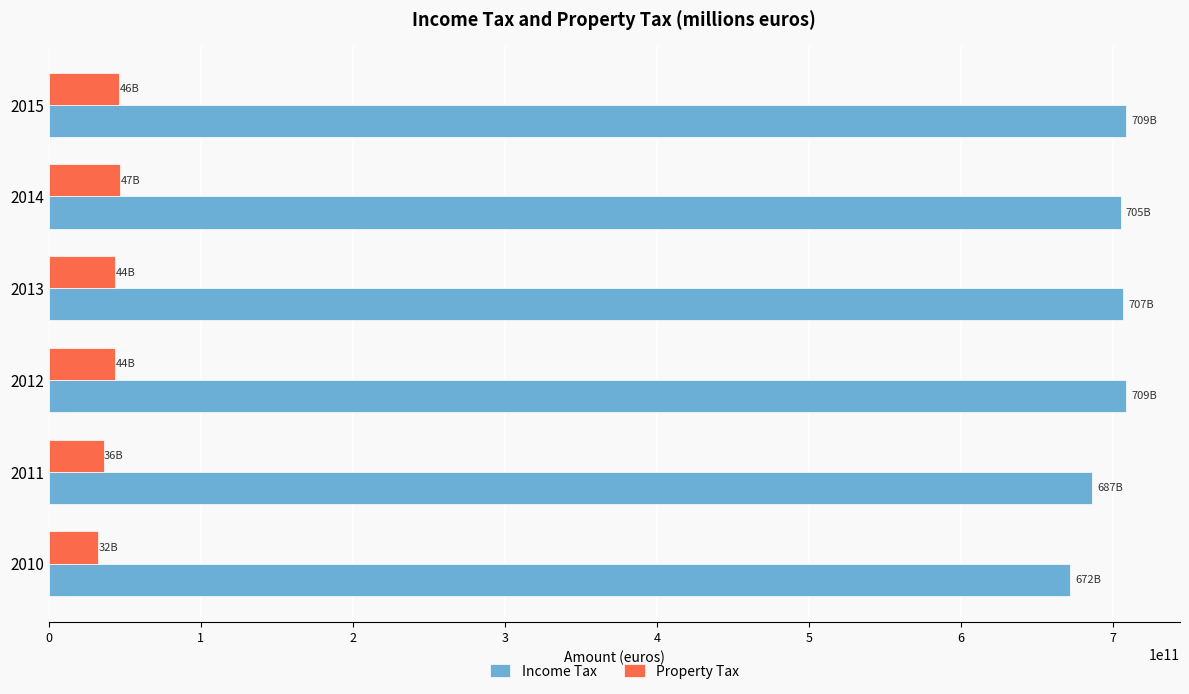

What is the difference between the highest and lowest values at 2015?

662509476000